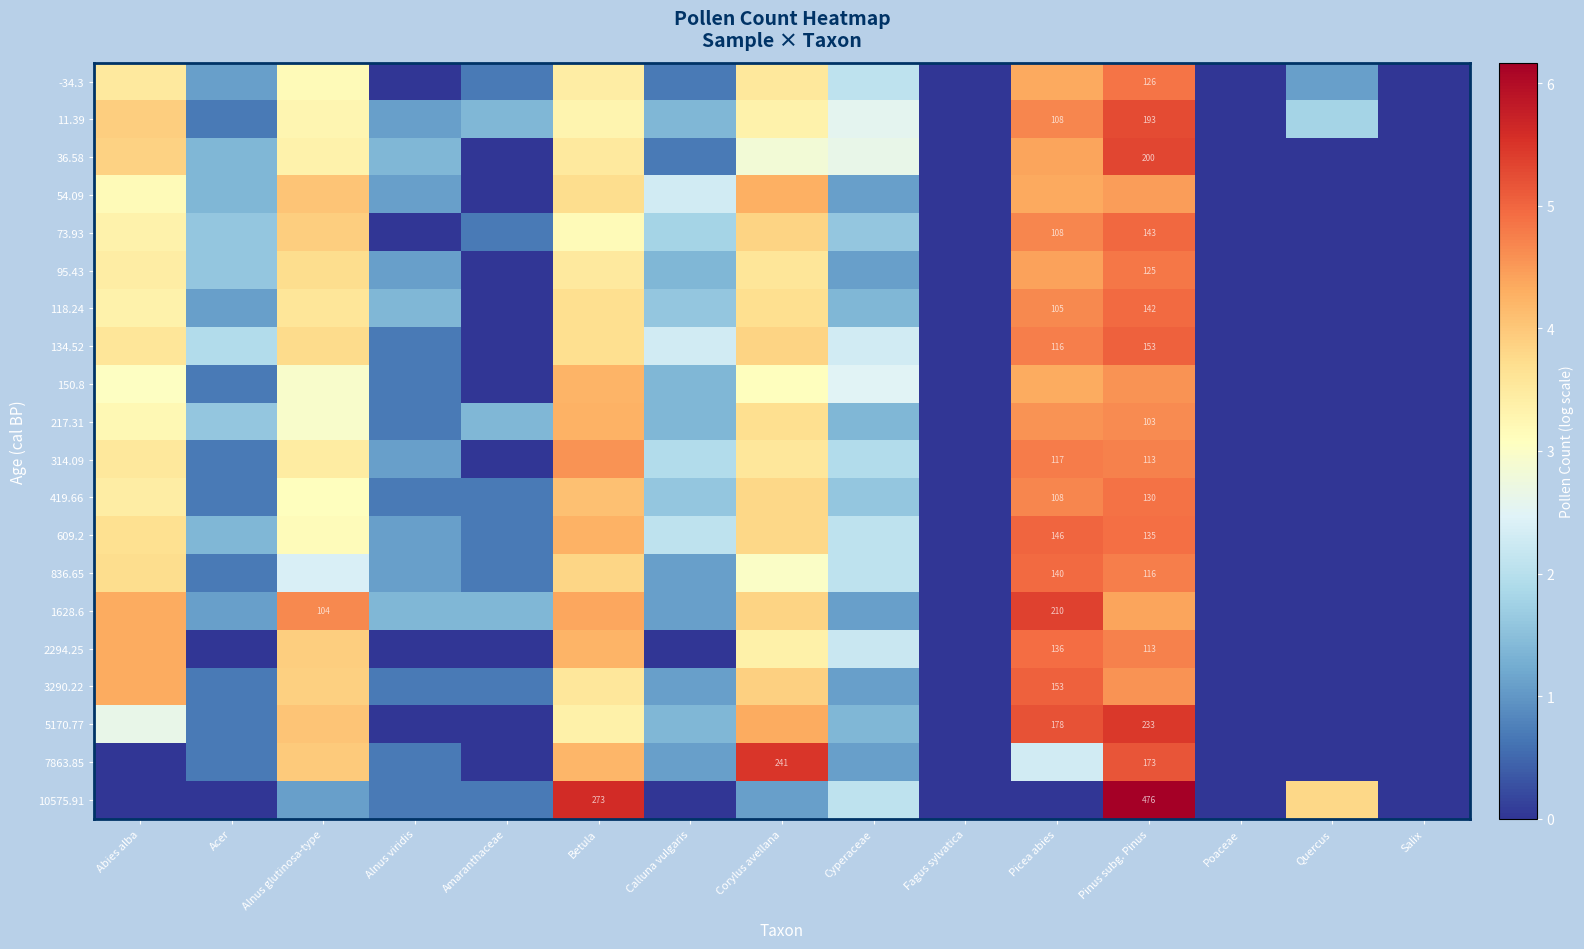

Is the value of 1628.6 at Picea abies greater than the value of 419.66 at Pinus subg. Pinus?

Yes